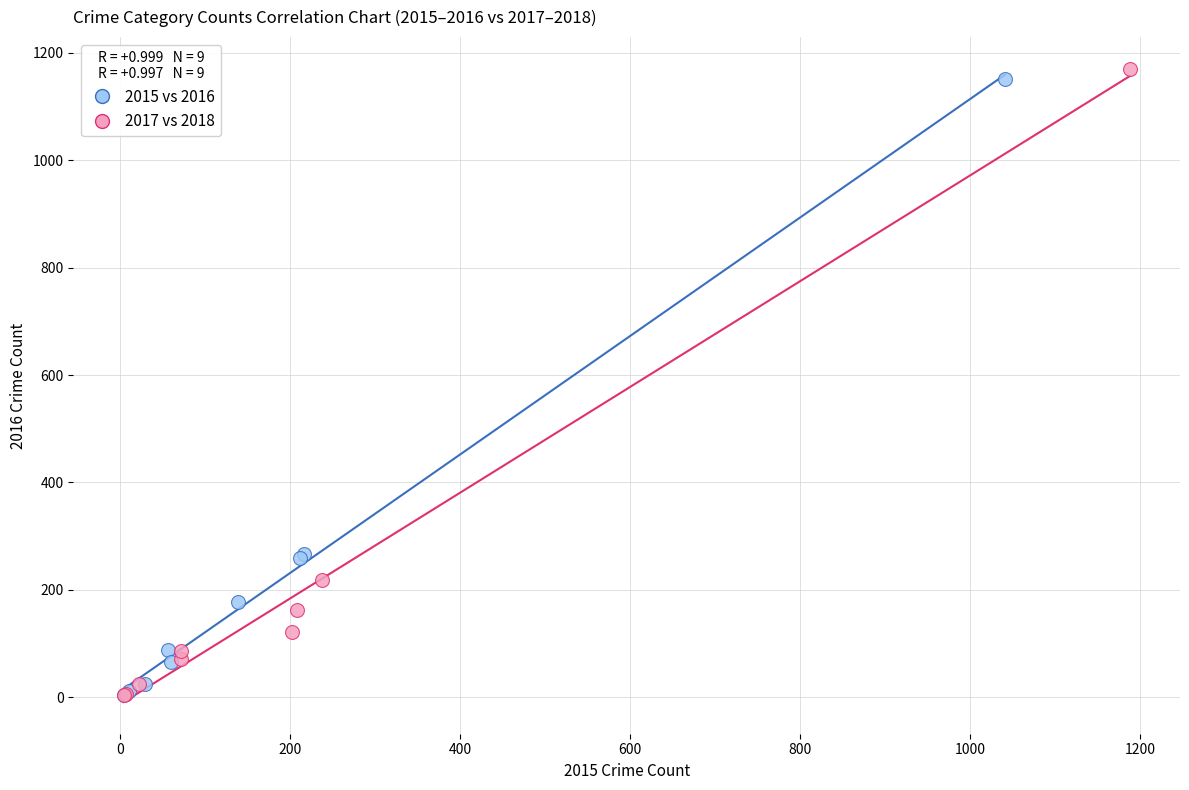

What are all the series names shown in the legend?

2015 vs 2016, 2017 vs 2018